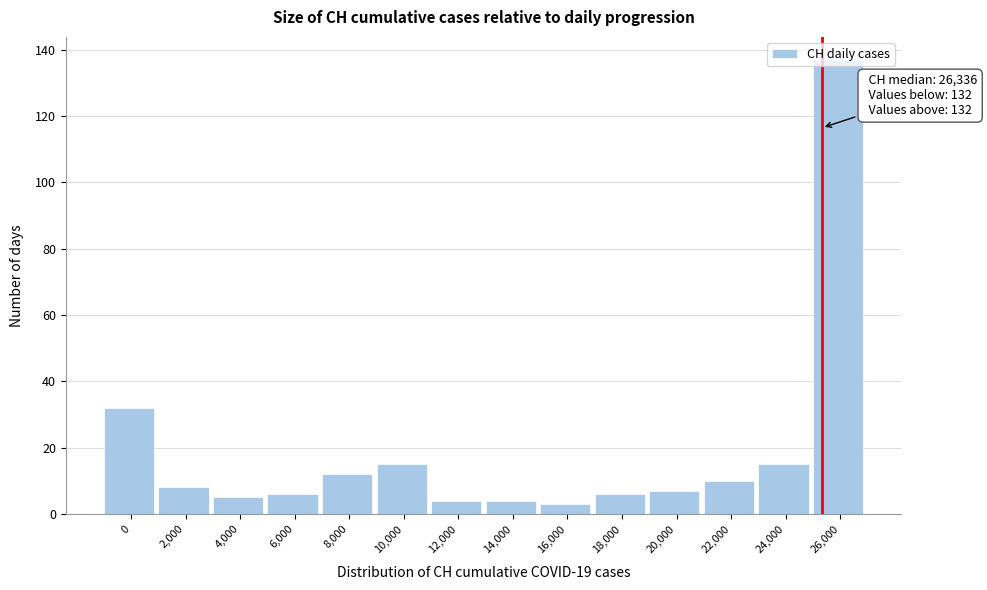

What is the sum of all values?

264